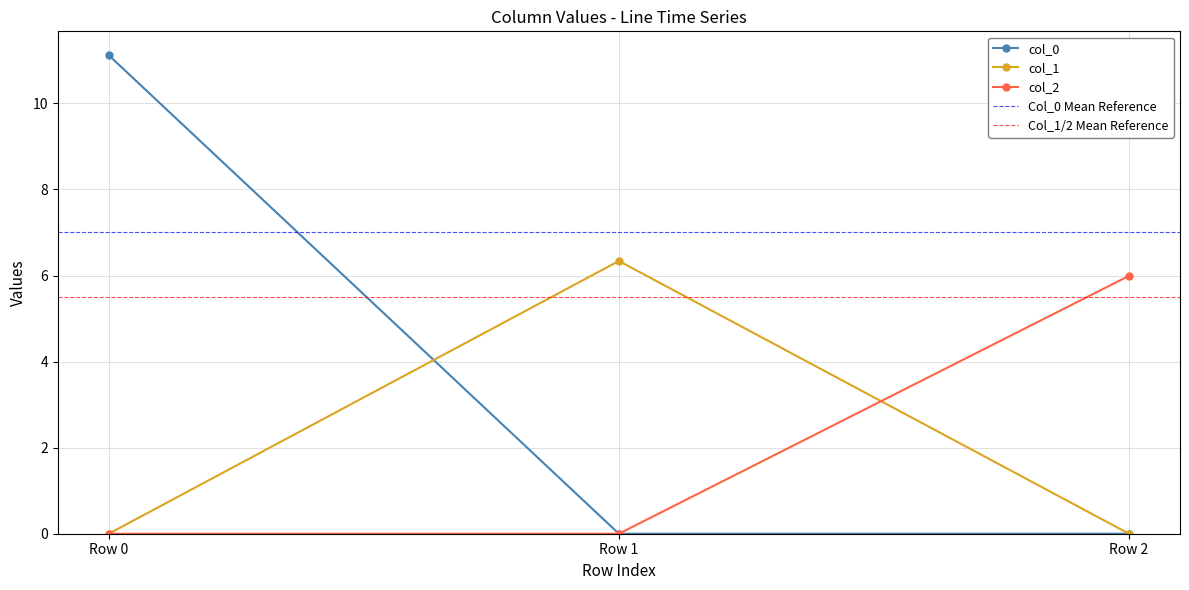

Reading left to right, list all the values displayed in this chart.

col_0: Row 0=11.1	Row 1=0.0	Row 2=0.0
col_1: Row 0=0.0	Row 1=6.3	Row 2=0.0
col_2: Row 0=0.0	Row 1=0.0	Row 2=6.0